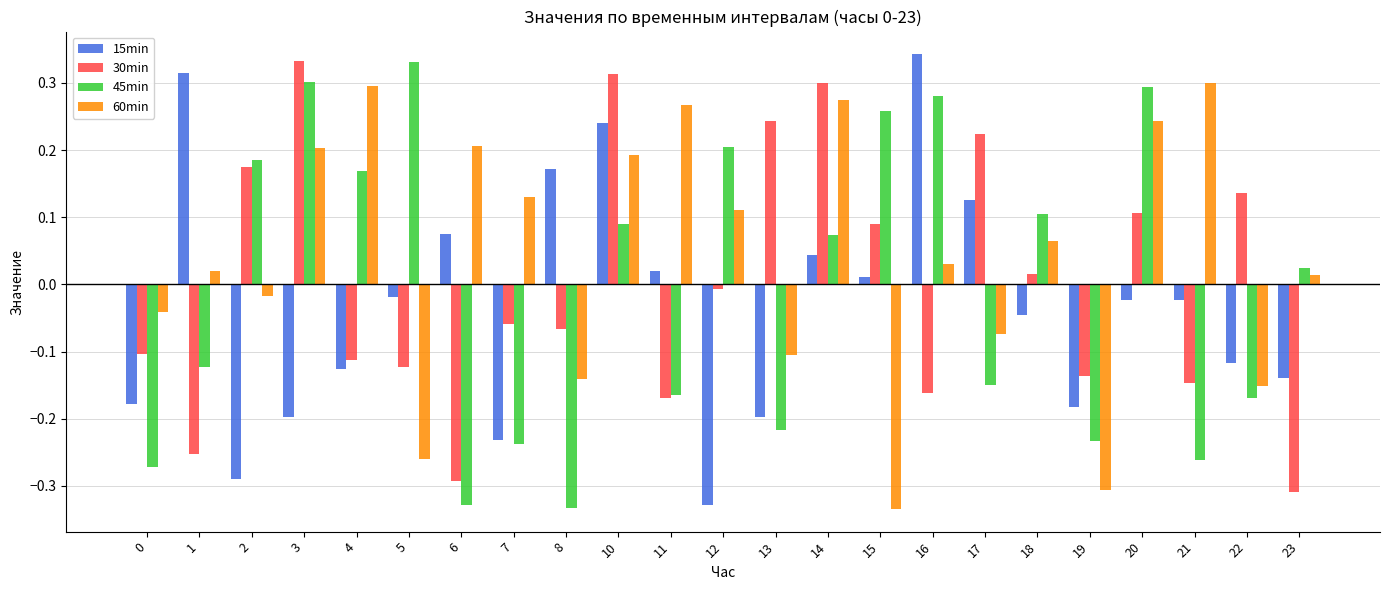

Where does the 30min series first go above 0?

2